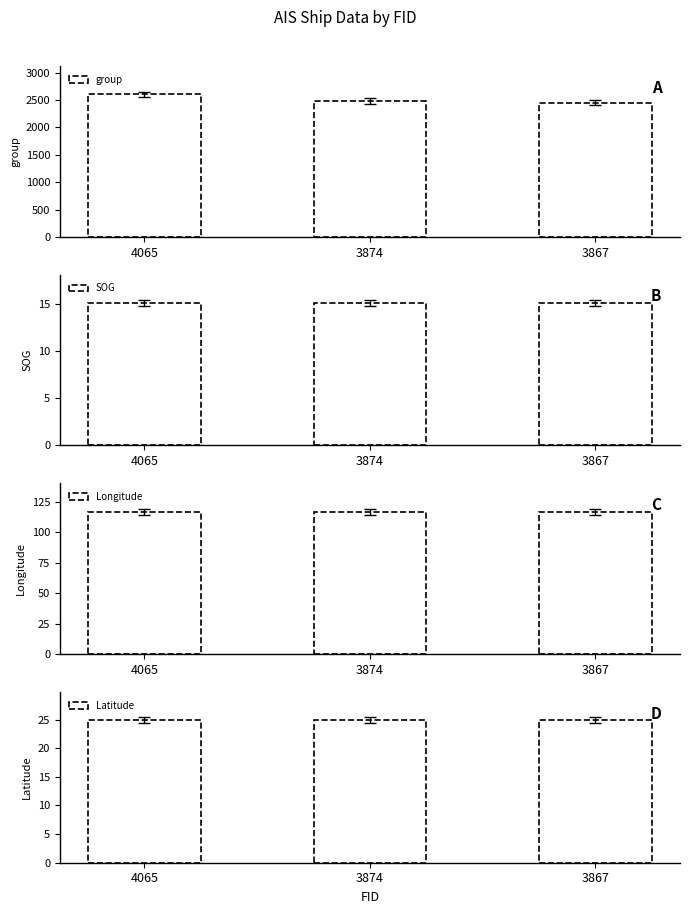

What is the maximum value for Latitude?

24.9